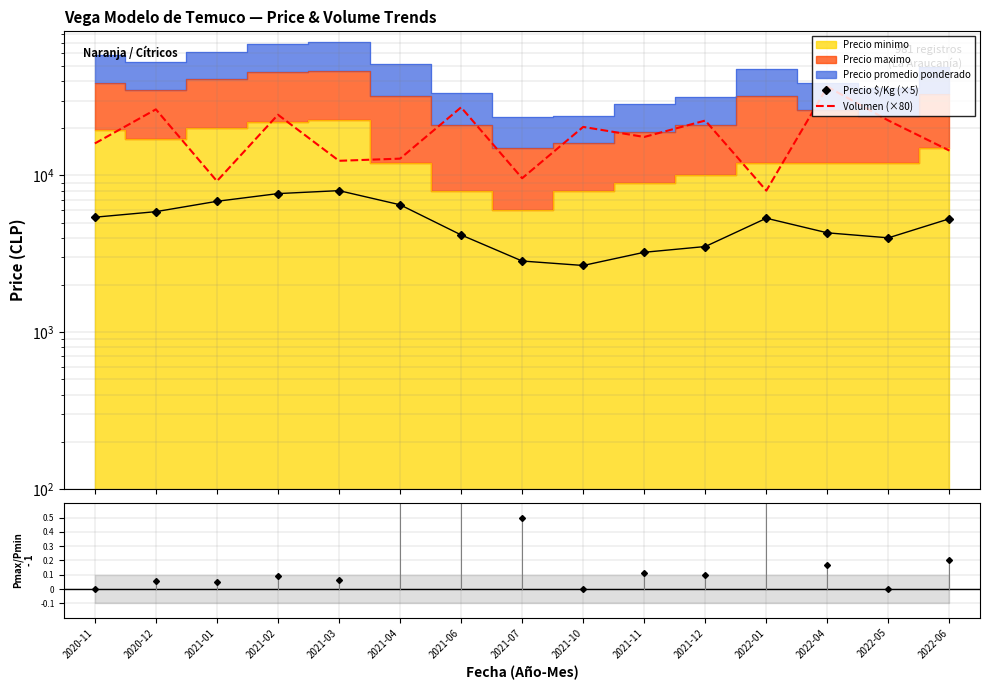

At which label is Pmax/Pmin - 1 closest to 0?

2020-11